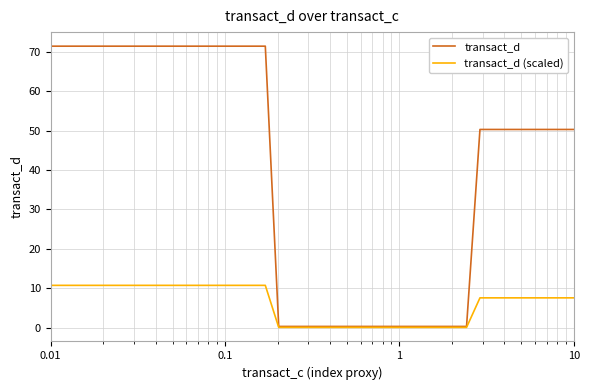

Which series has the largest total across all categories?

transact_d